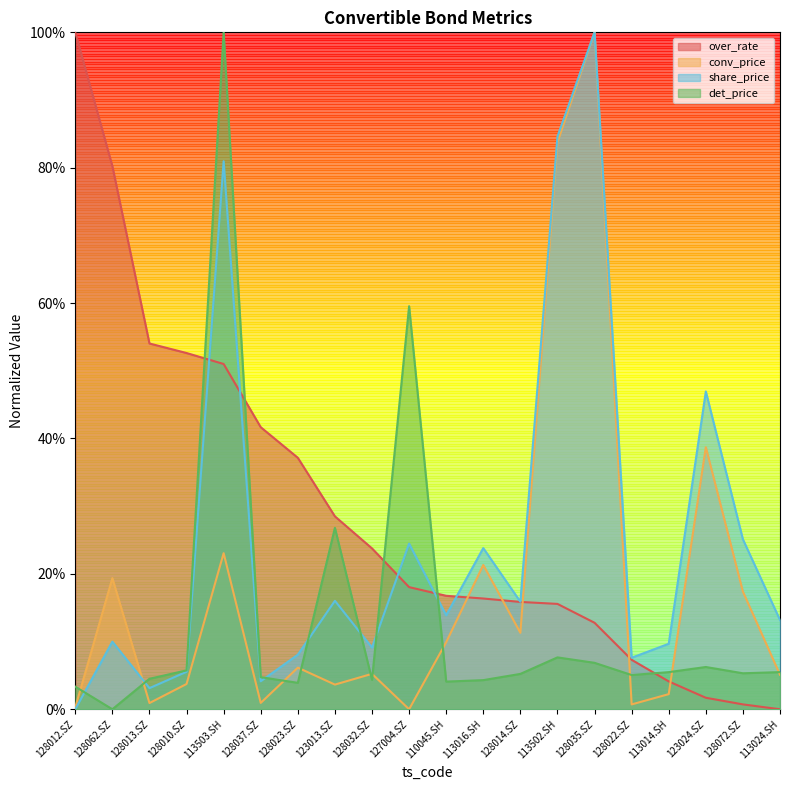

True or false: conv_price has more than 2 interior local peaks.

True